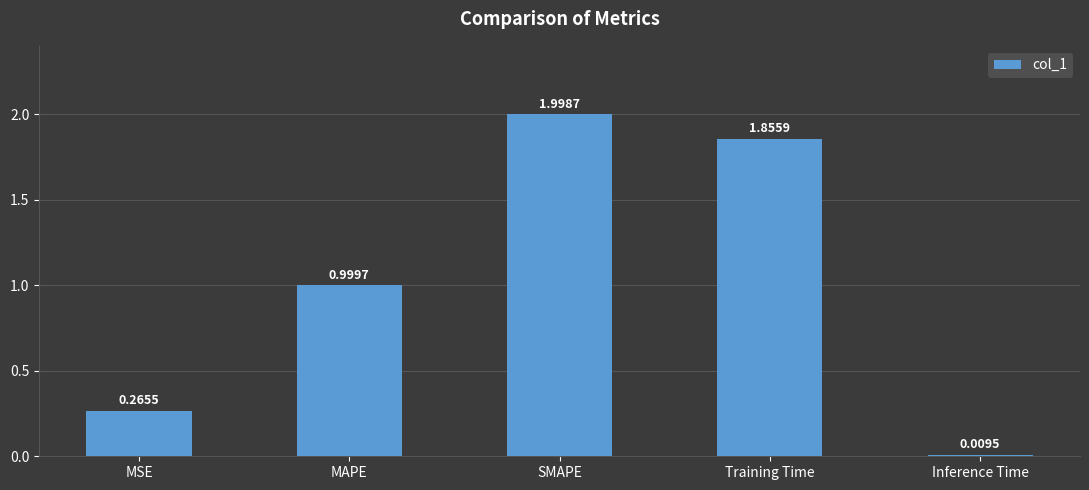

List the labels in order of value, smallest first.

Inference Time, MSE, MAPE, Training Time, SMAPE